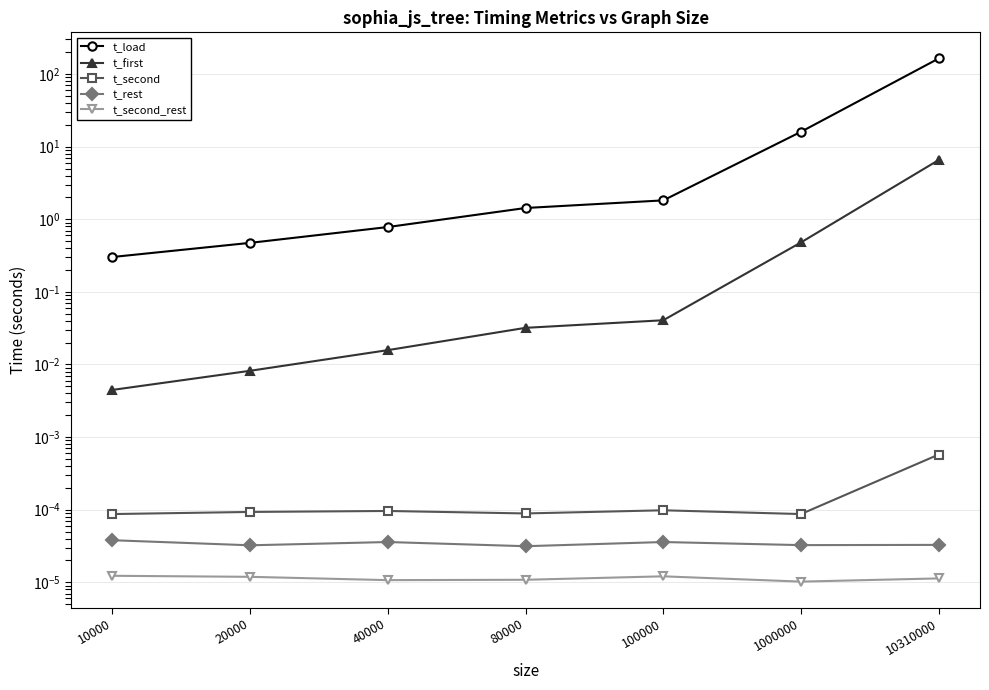

At how many categories does at least one series exceed 158?

1